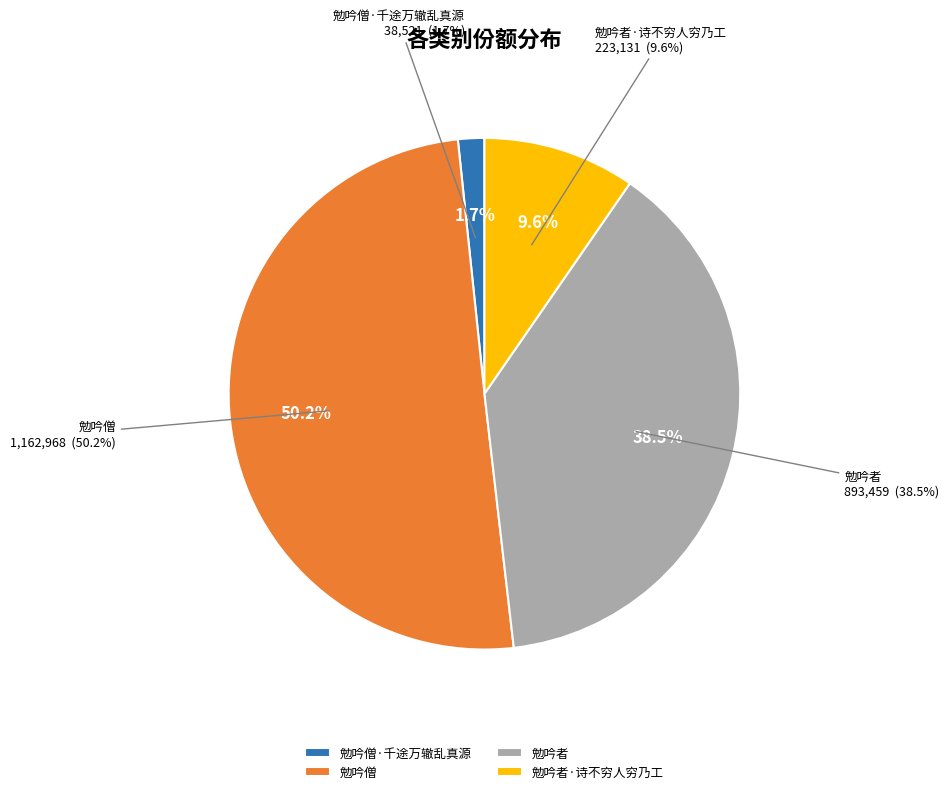

To the nearest percent, what is the average slice percentage?

25%